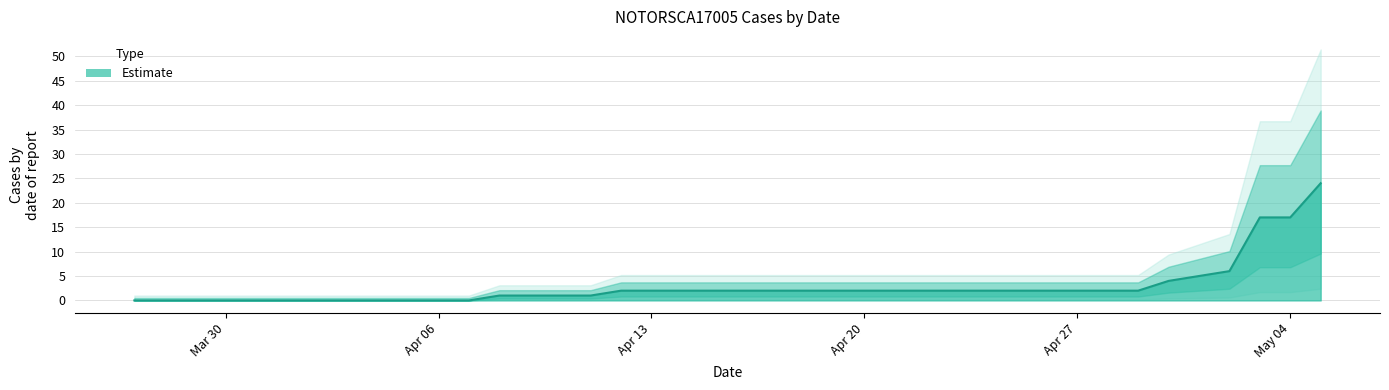

Which label corresponds to the smallest value in the chart?

2020-03-27